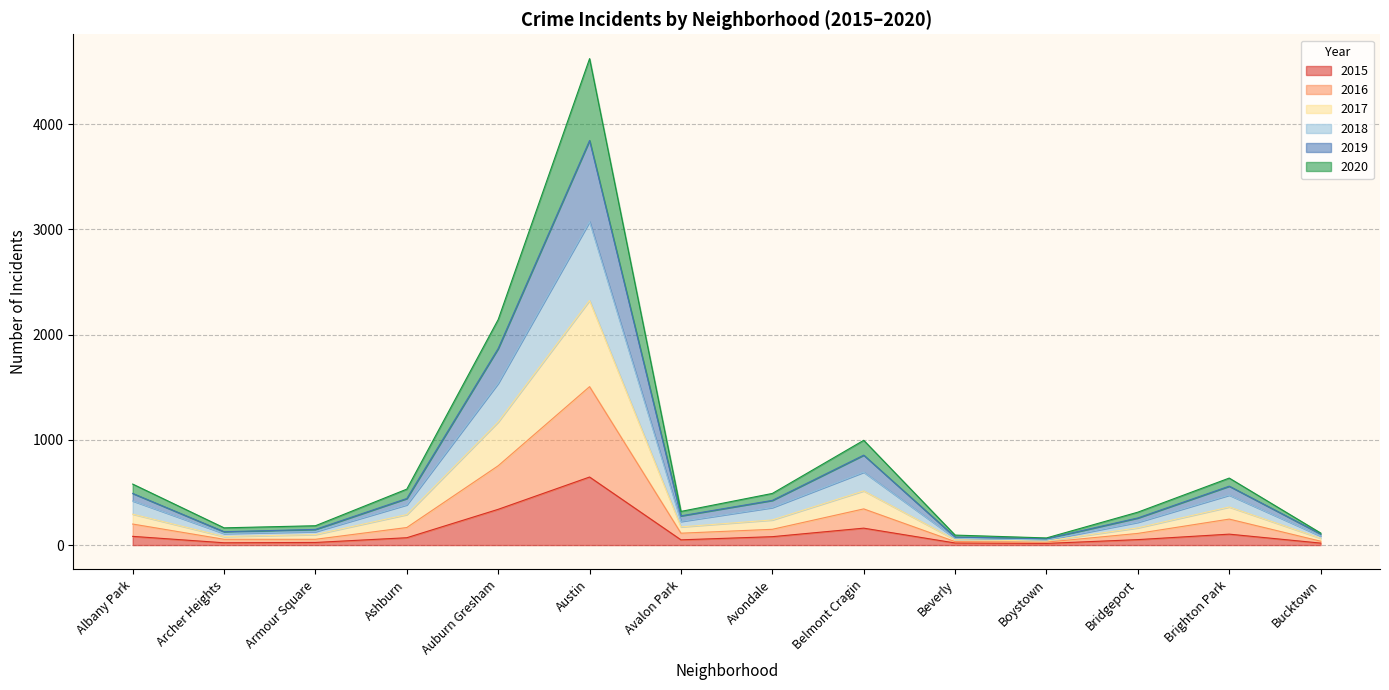

At which category is the sum across all series the highest?

Austin